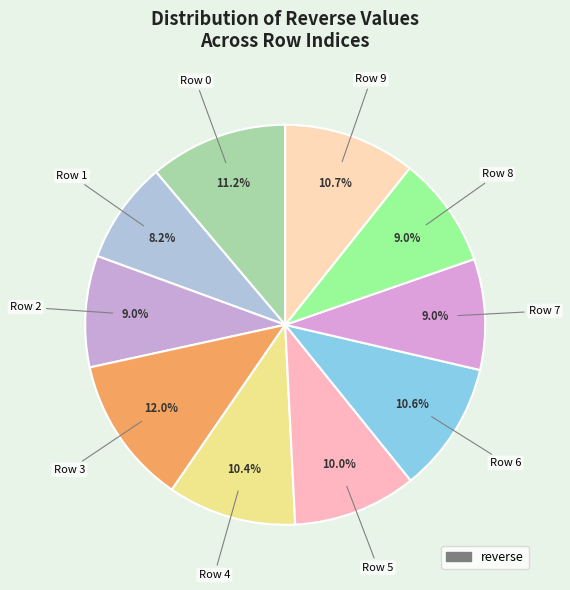

How many segments does this pie chart have?

10